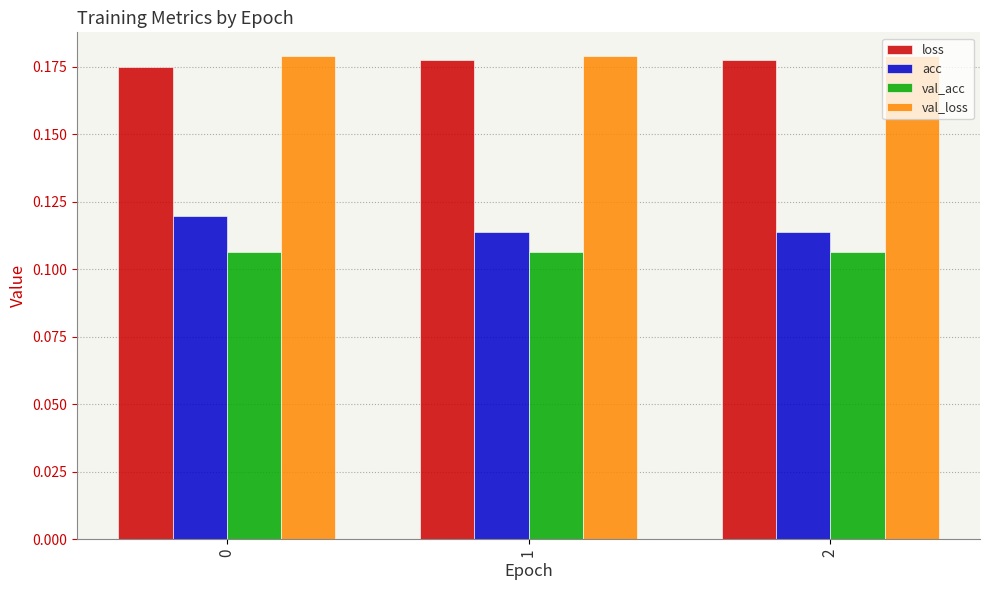

Which series has the largest total across all categories?

val_loss